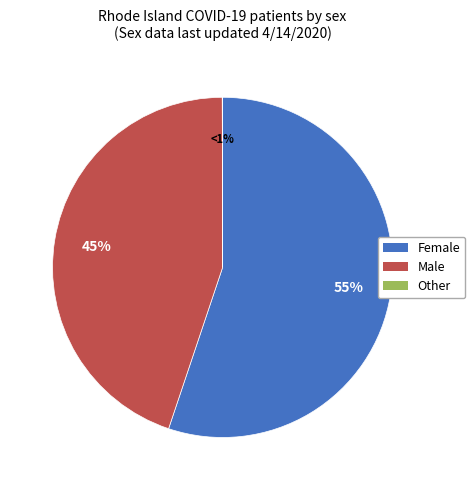

Between Male and Other, which is larger?

Male